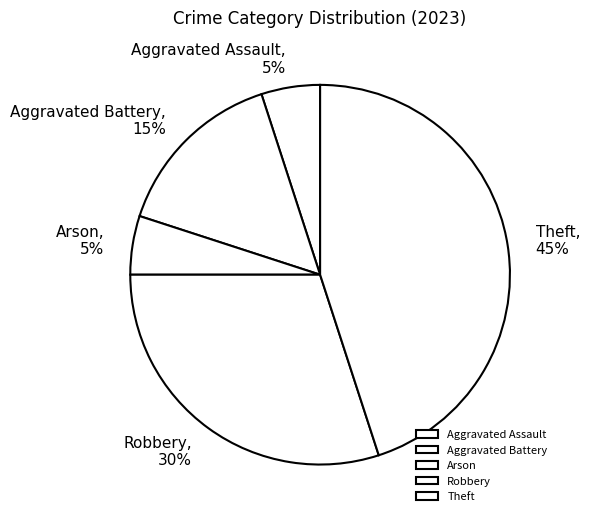

Is Robbery the majority of the pie?

No